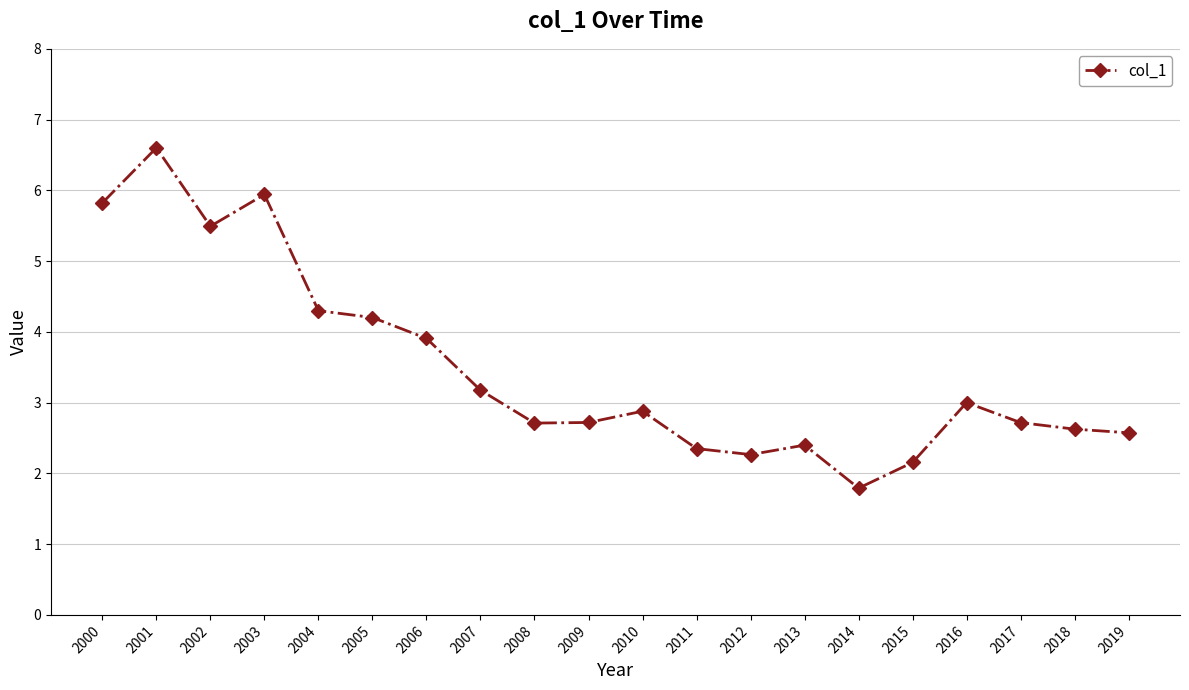

What is the greatest value displayed?

6.6